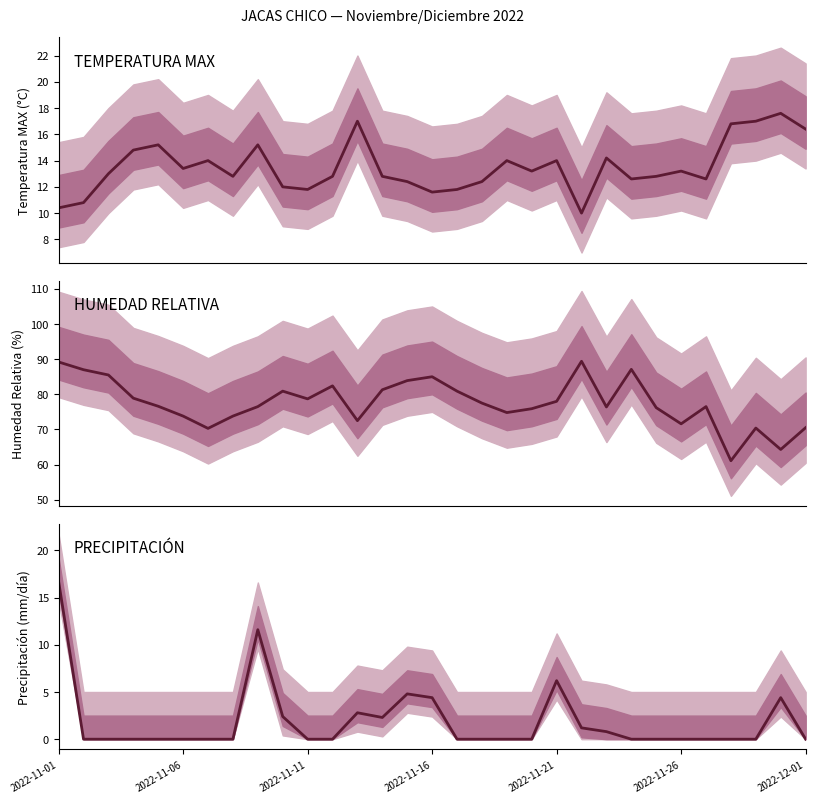

What is the sum of all PRECIPITACIÓN (mm/día) values?

57.6